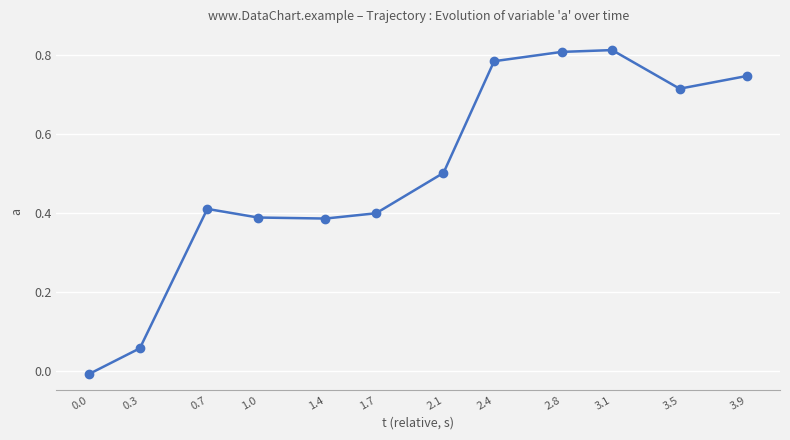

What is the average value?

0.5